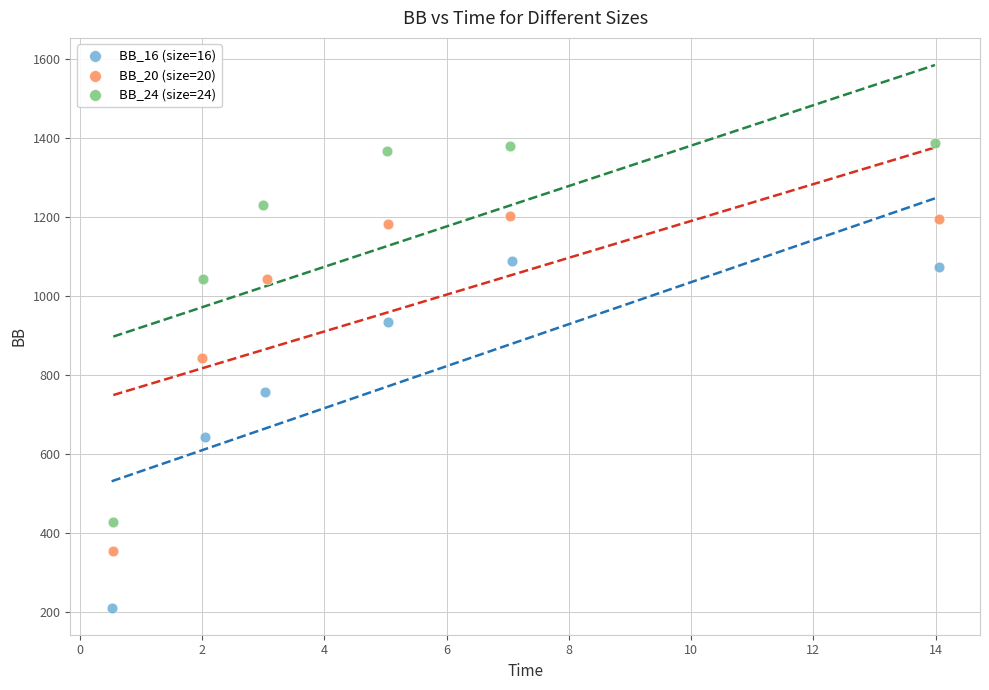

Which series contains the highest Y value?

BB_24 (size=24)